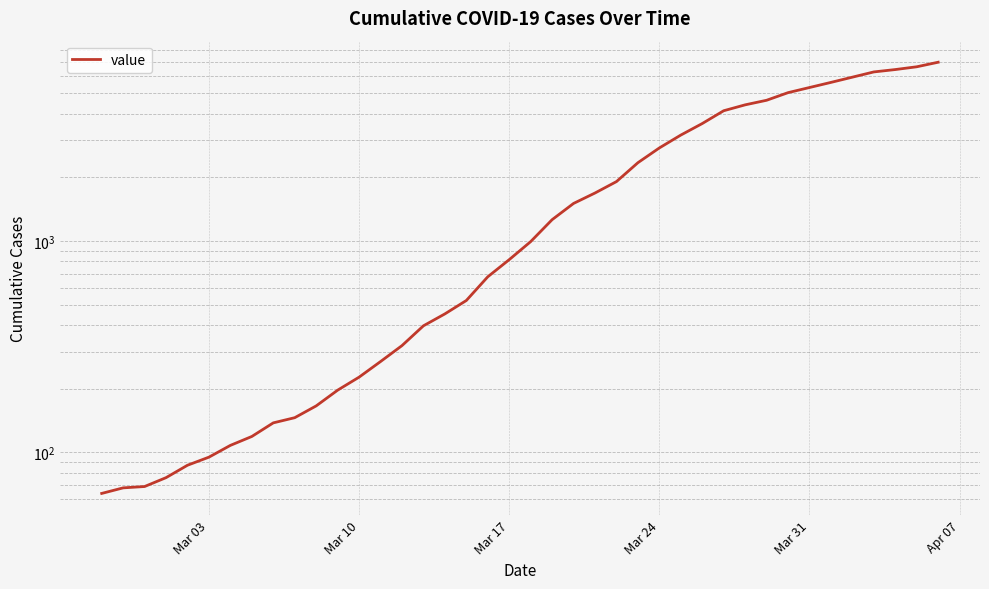

Does the chart display data point markers on the line(s)?

No